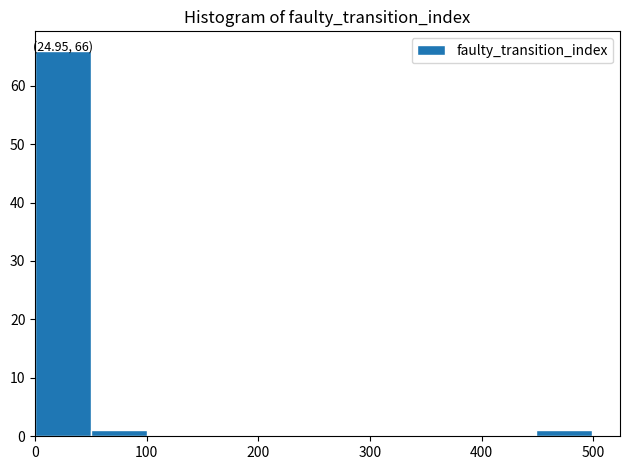

Which range on the x-axis has the tallest bar?

0 to 50